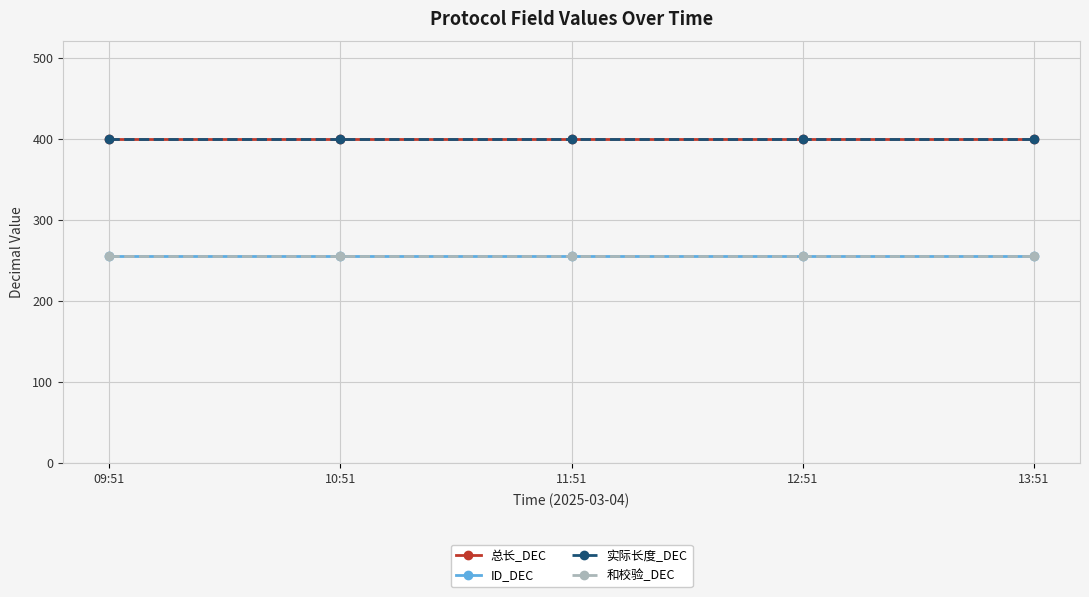

What is the label of the 3rd point from the right?

11:51